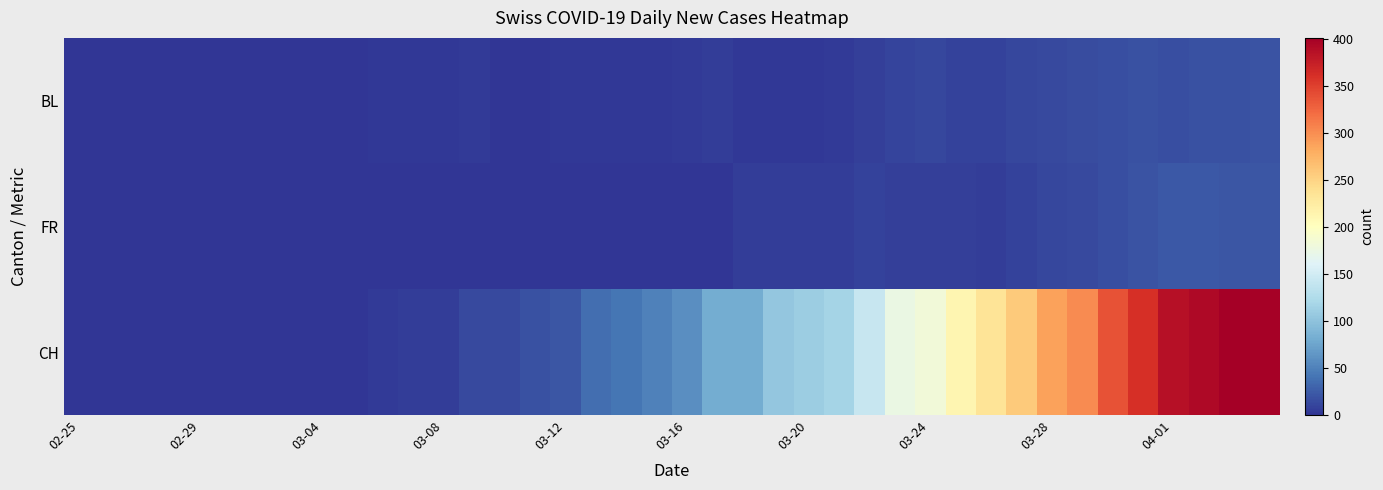

How many categories are shown in the chart?

40